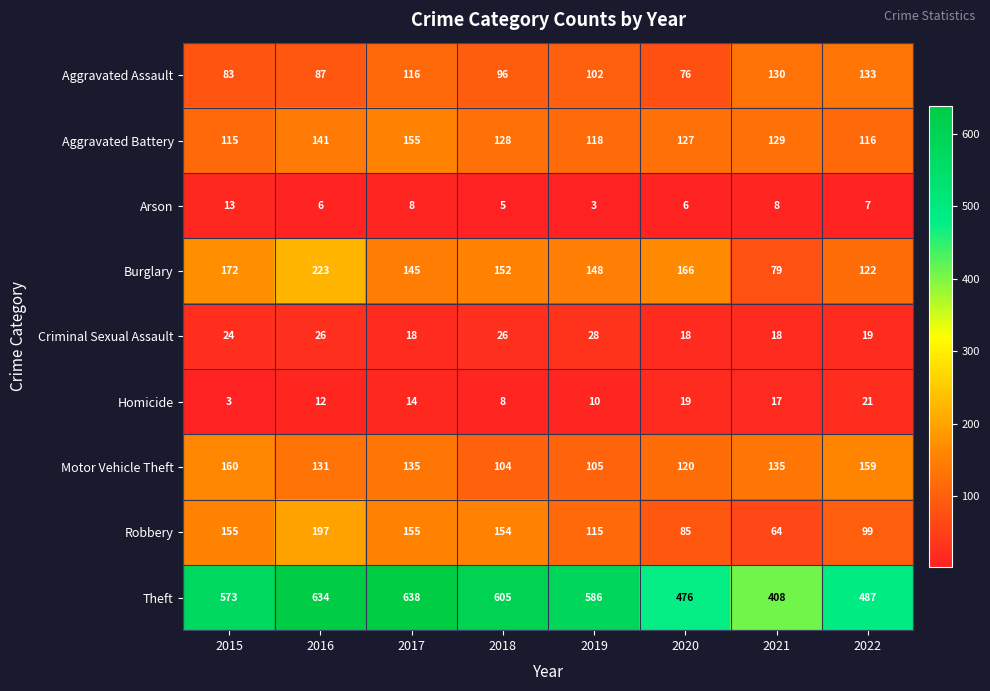

Which series changed the most between 2020 and 2022?

Aggravated Assault